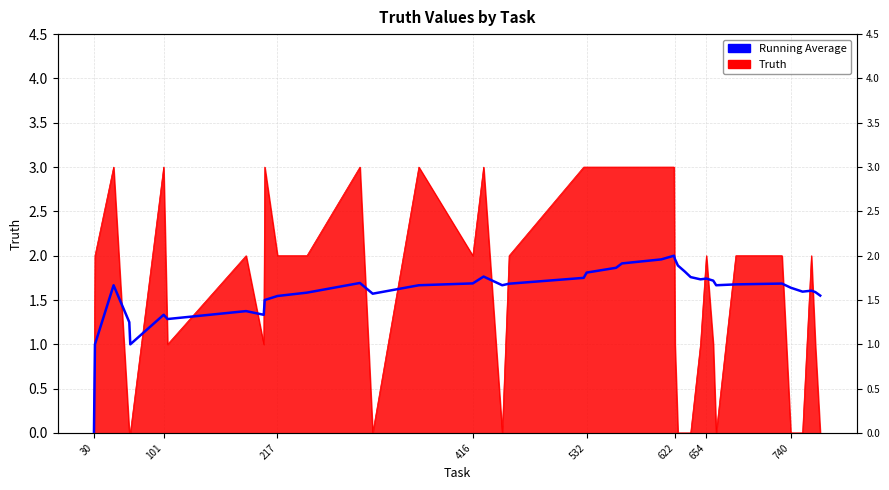

Count the number of values greater than 1.

37